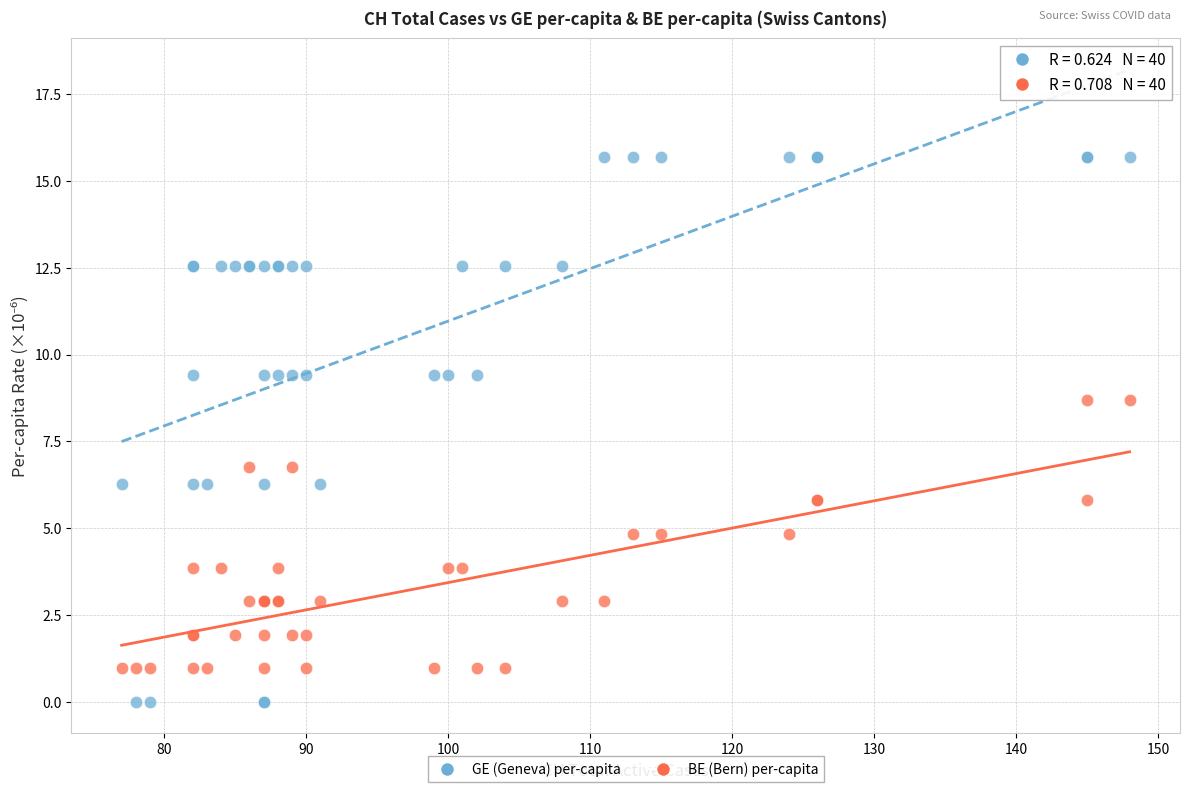

Which series has the widest spread of Y values?

GE (Geneva) per-capita